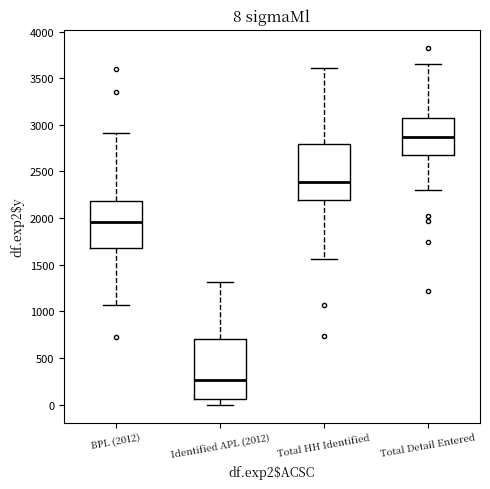

Which box has the lowest median line?

Identified APL (2012)